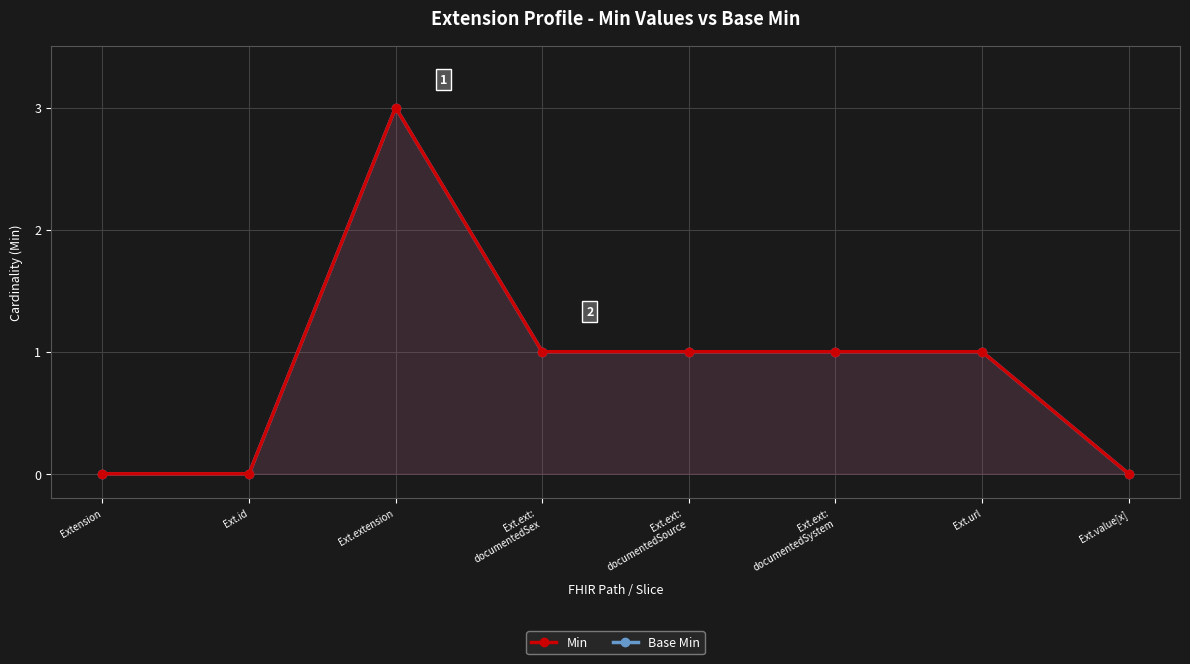

At which label is Base Min closest to 1?

Ext.ext:
documentedSex